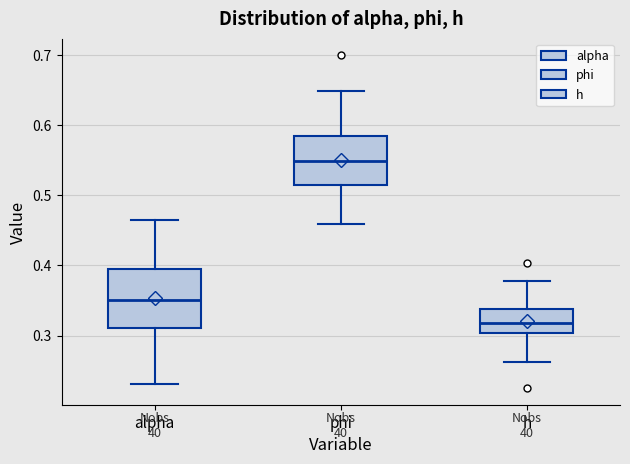

Reading left to right, read every box against the y-axis: the position of its median line, the range the box covers, and the ends of its whiskers. The values are not printed on the chart, so give them approximately, as read against the axis.

alpha: median 0.35, box 0.31 to 0.40, whiskers 0.23 to 0.47
phi: median 0.55, box 0.51 to 0.58, whiskers 0.46 to 0.65
h: median 0.32, box 0.30 to 0.34, whiskers 0.26 to 0.38